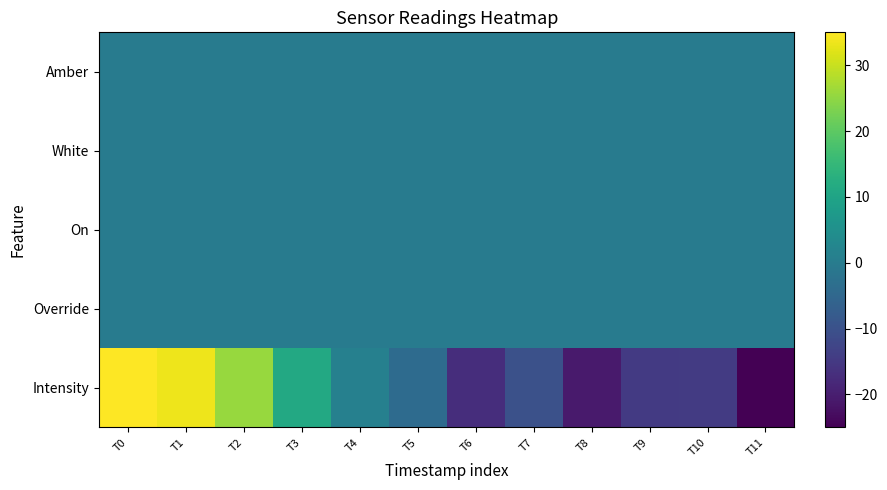

Reading right to left, transcribe all the data shown in this chart.

Amber: T11=0.0	T10=0.0	T9=0.0	T8=0.0	T7=0.0	T6=0.0	T5=0.0	T4=0.0	T3=0.0	T2=0.0	T1=0.0	T0=0.0
White: T11=0.0	T10=0.0	T9=0.0	T8=0.0	T7=0.0	T6=0.0	T5=0.0	T4=0.0	T3=0.0	T2=0.0	T1=0.0	T0=0.0
On: T11=0.0	T10=0.0	T9=0.0	T8=0.0	T7=0.0	T6=0.0	T5=0.0	T4=0.0	T3=0.0	T2=0.0	T1=0.0	T0=0.0
Override: T11=0.0	T10=0.0	T9=0.0	T8=0.0	T7=0.0	T6=0.0	T5=0.0	T4=0.0	T3=0.0	T2=0.0	T1=0.0	T0=0.0
Intensity: T11=-25.0	T10=-14.7	T9=-14.8	T8=-20.6	T7=-10.1	T6=-17.2	T5=-3.9	T4=1.1	T3=11.3	T2=25.7	T1=33.4	T0=35.0